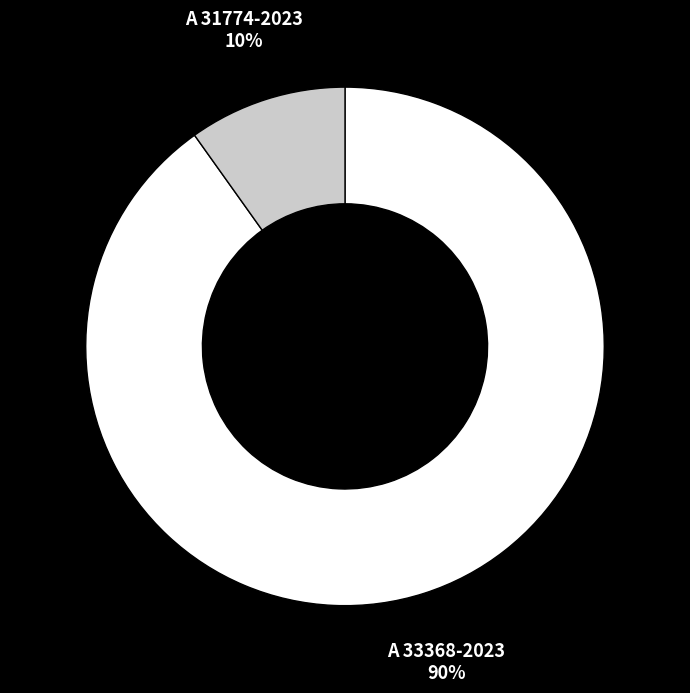

The A 31774-2023 slice represents 10% of the pie. True or false?

True